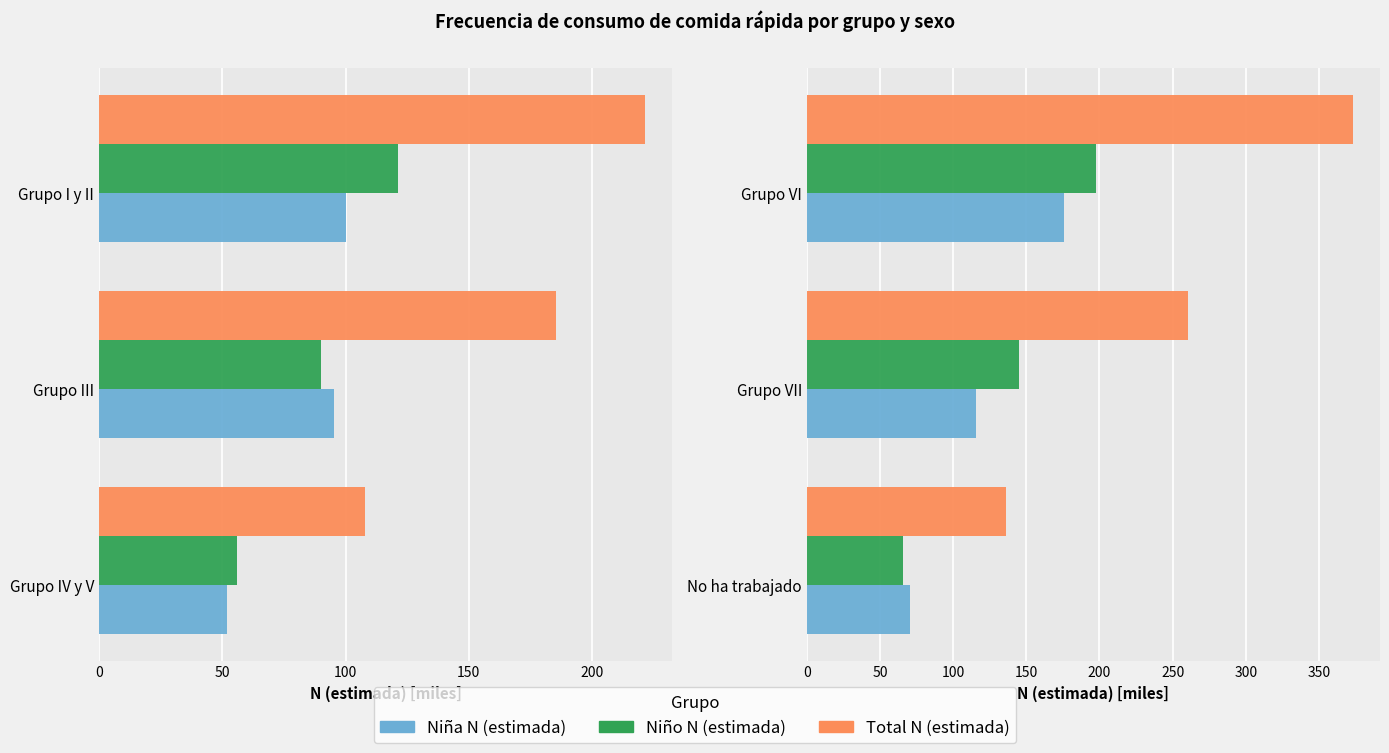

Which series has the largest range (max minus min)?

Total N (estimada)